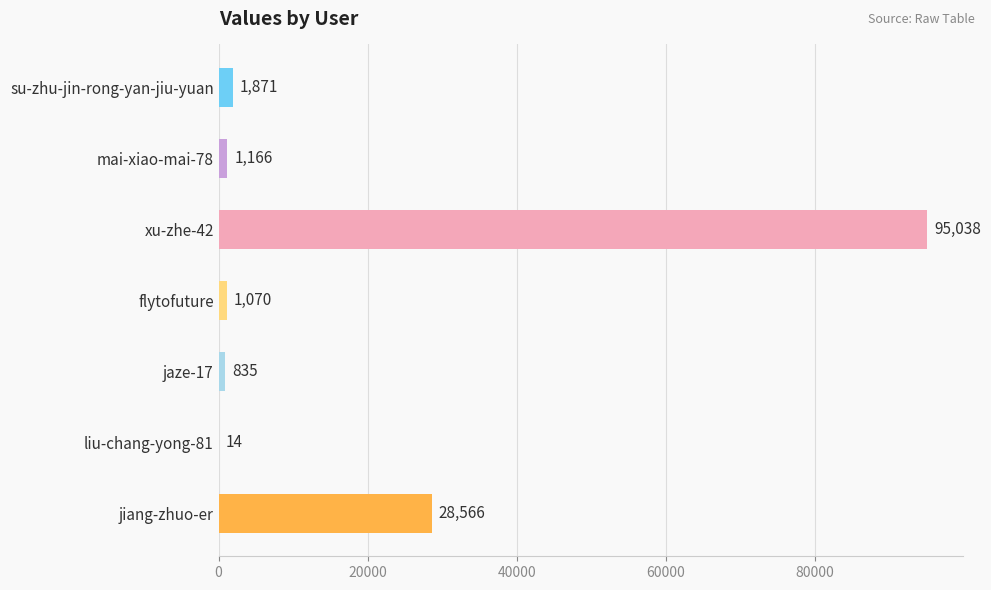

Which has a higher value, xu-zhe-42 or mai-xiao-mai-78?

xu-zhe-42